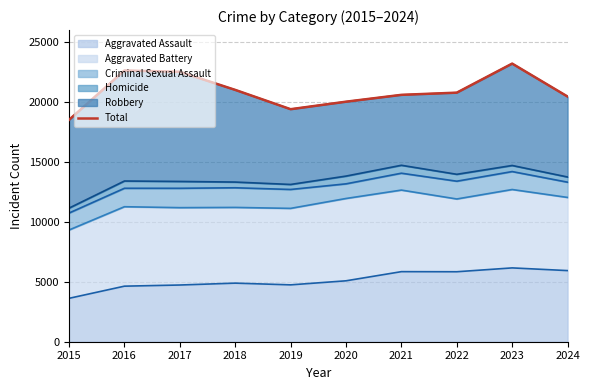

Reading left to right, extract all data points from this chart.

18511	22626	22519	21010	19400	20026	20597	20780	23204	20455